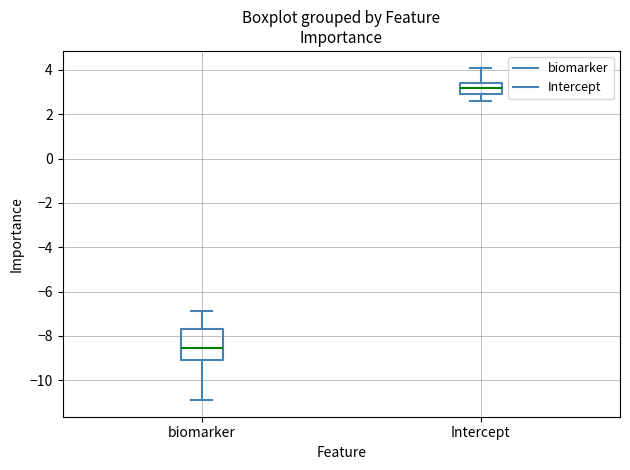

Which box is the tallest, from its lower edge to its upper edge?

biomarker